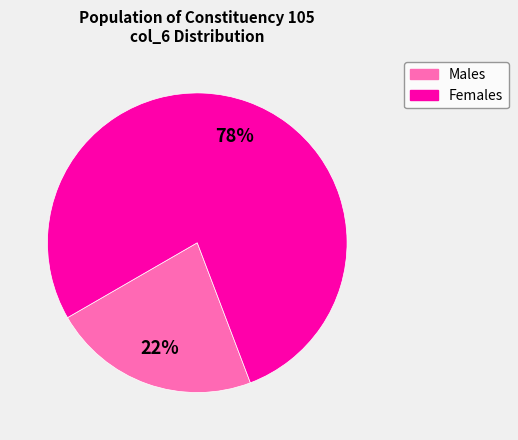

Does any single category account for the majority?

Yes